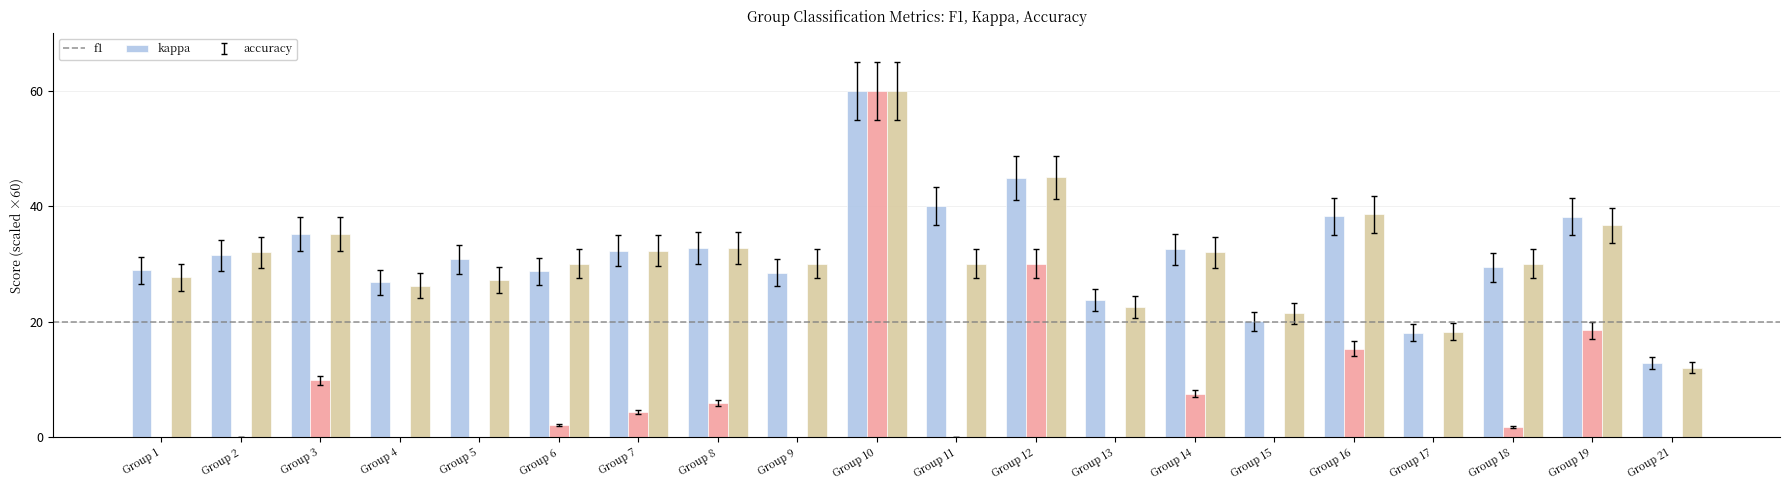

Which category has the lowest value in the f1 series?

Group 21